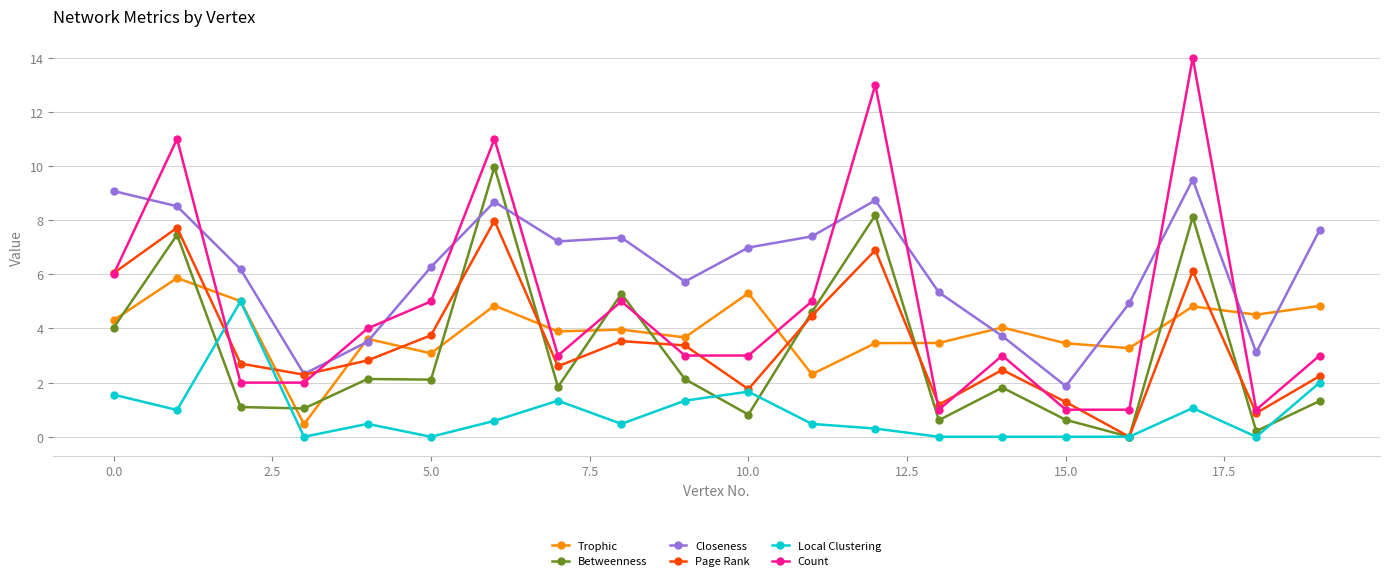

Which series has the largest range (max minus min)?

Count